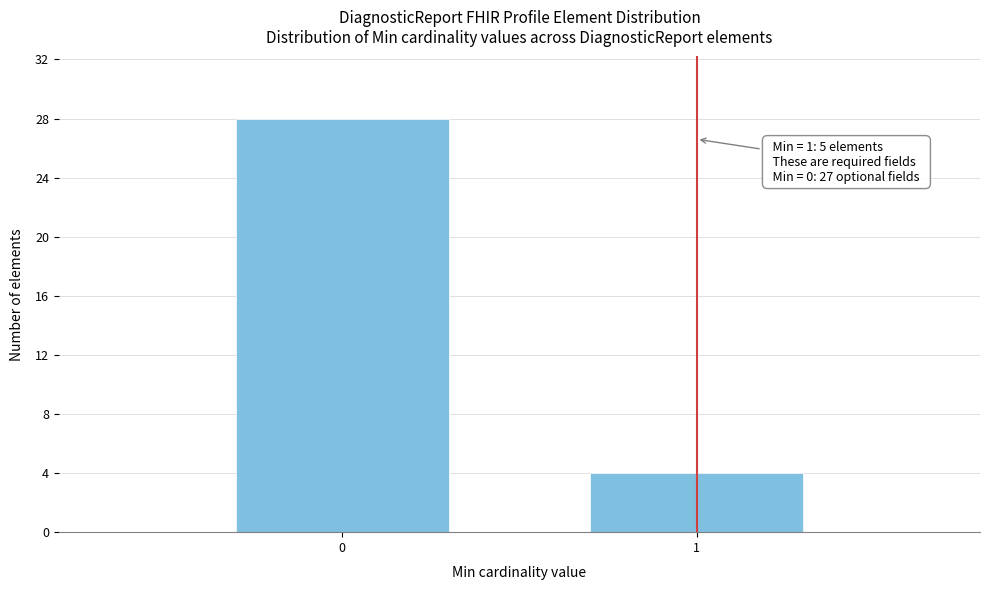

Reading left to right, transcribe all the data shown in this chart.

28	4